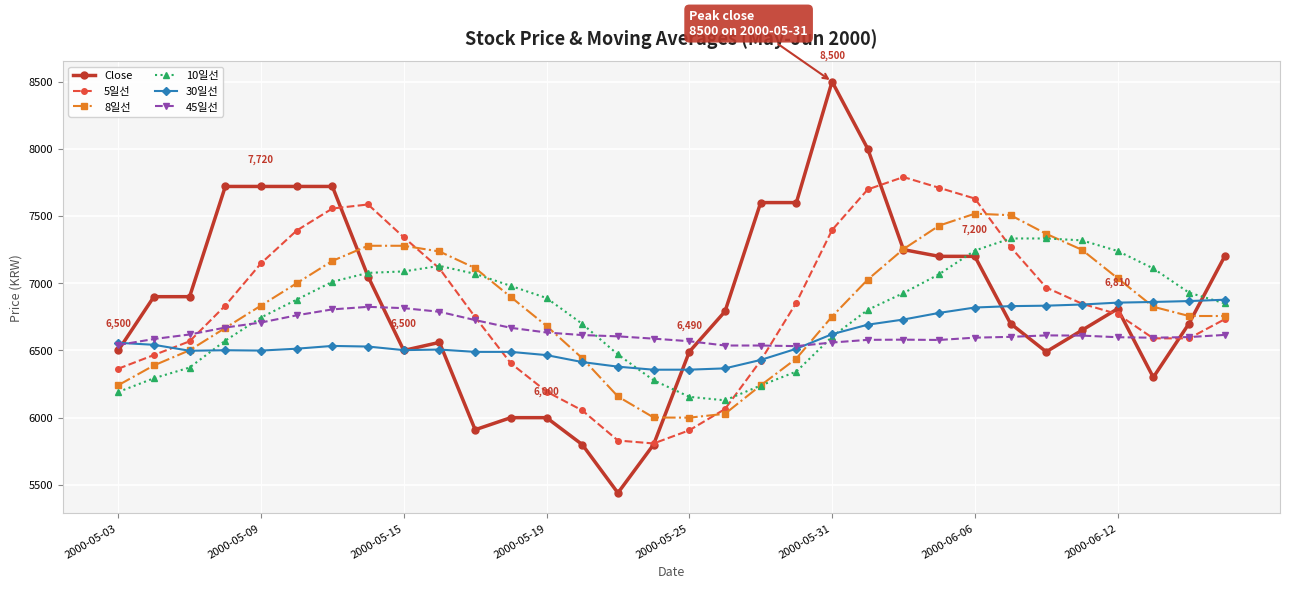

What is the value of the 45일선 point at the 12th from the left?

6668.2